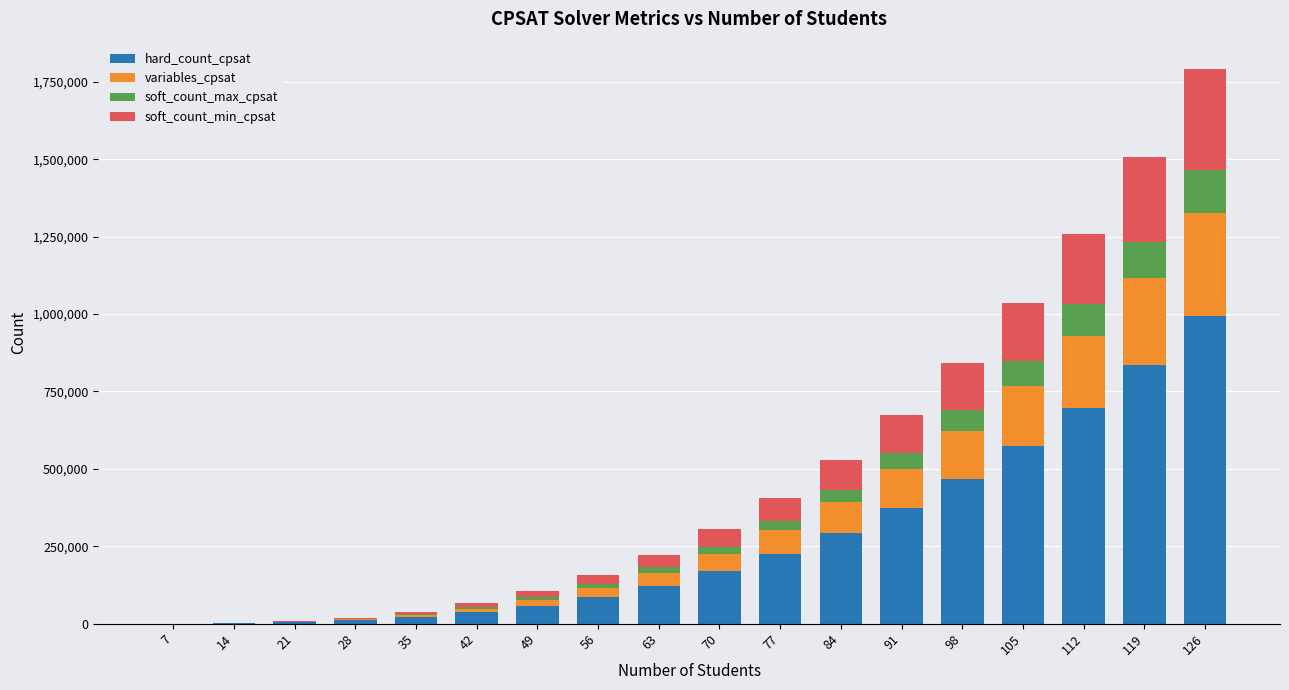

How many distinct data groups are displayed?

4